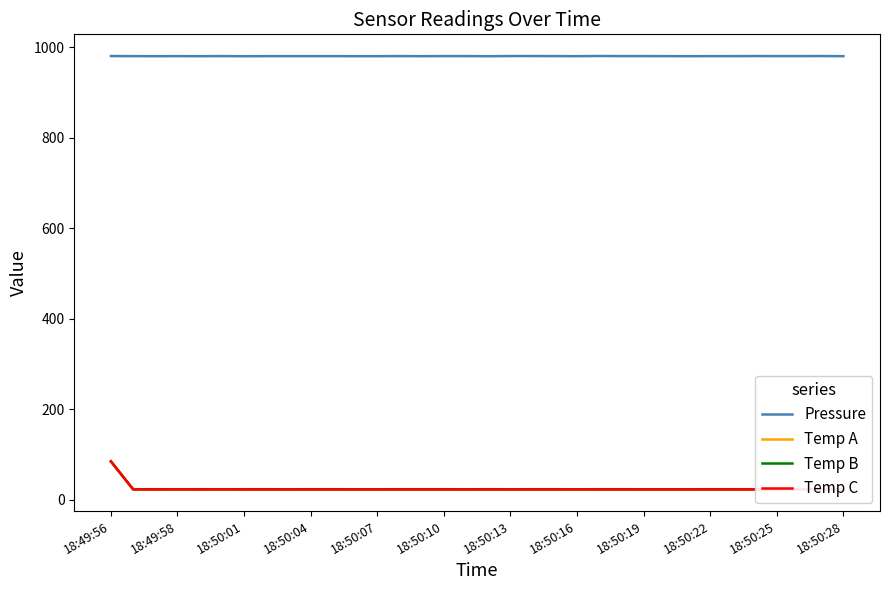

What is the minimum value for Pressure?

980.4